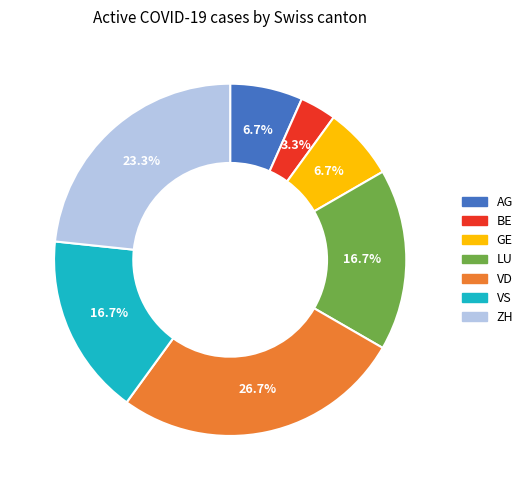

Approximately how many times larger is the value at GE compared to AG?

1.0